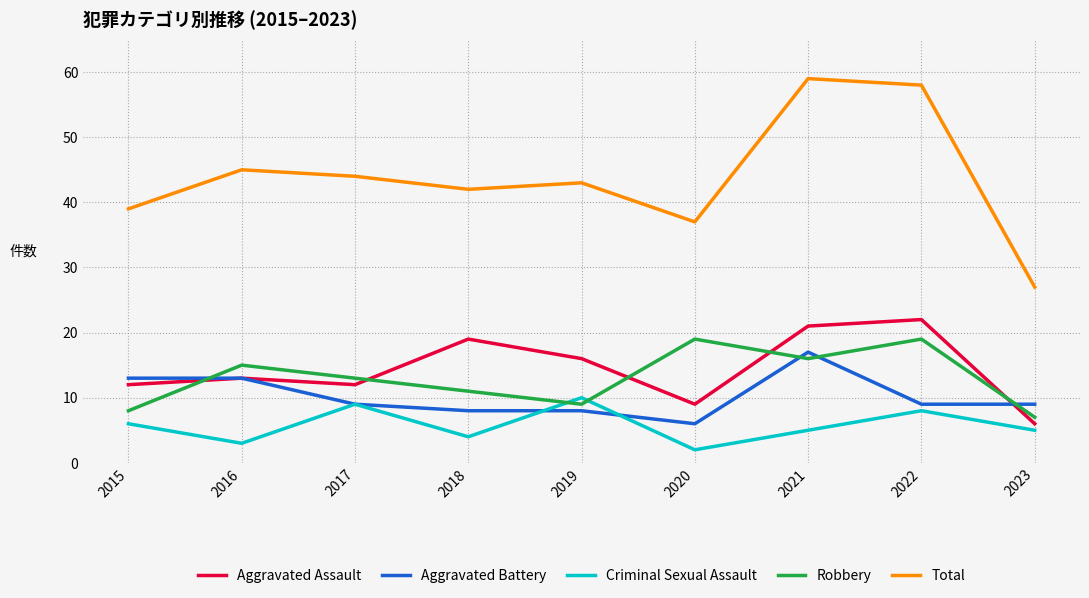

How many lines are shown in the chart?

5